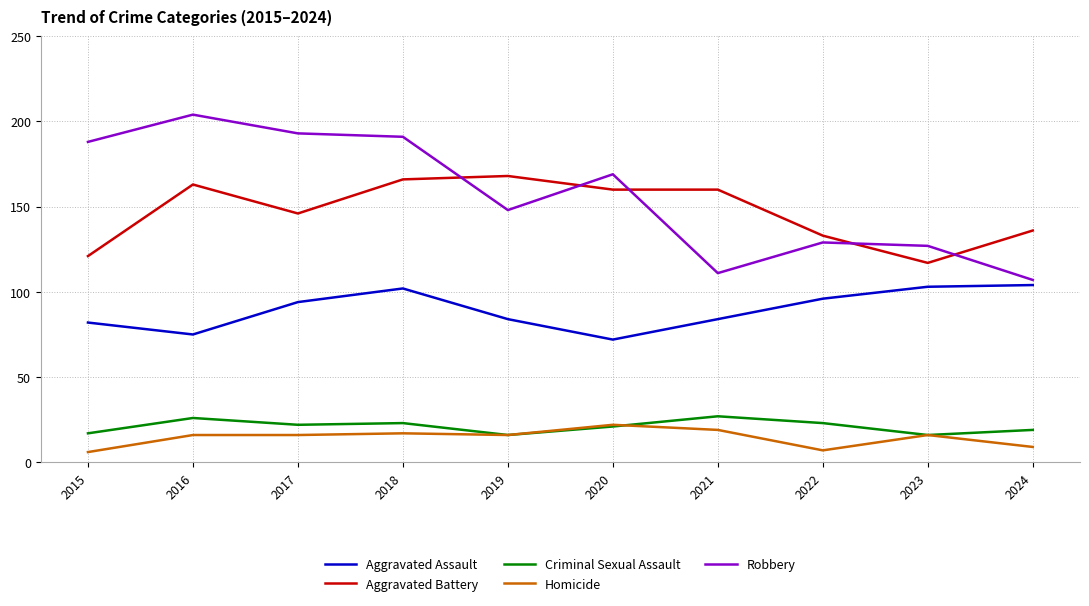

Reading right to left, transcribe all the data shown in this chart.

Aggravated Assault: 104	103	96	84	72	84	102	94	75	82
Aggravated Battery: 136	117	133	160	160	168	166	146	163	121
Criminal Sexual Assault: 19	16	23	27	21	16	23	22	26	17
Homicide: 9	16	7	19	22	16	17	16	16	6
Robbery: 107	127	129	111	169	148	191	193	204	188